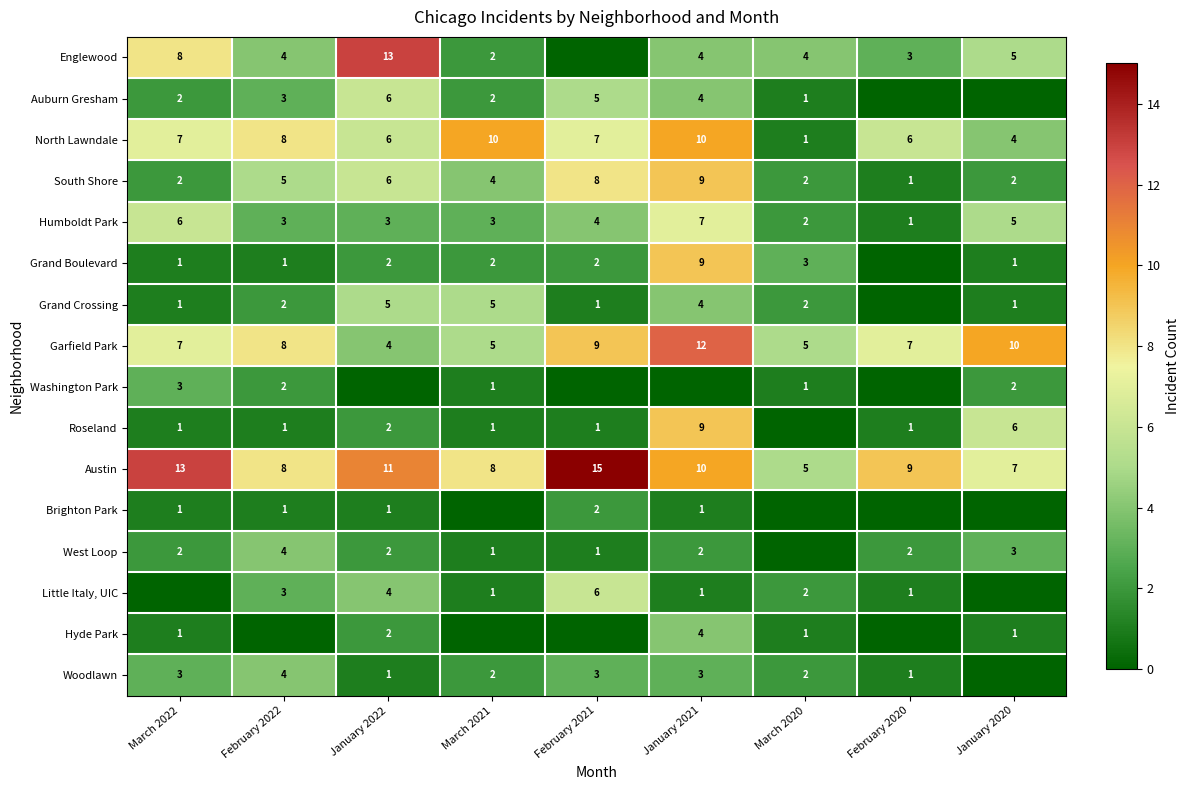

Count the number of data series in this chart.

16